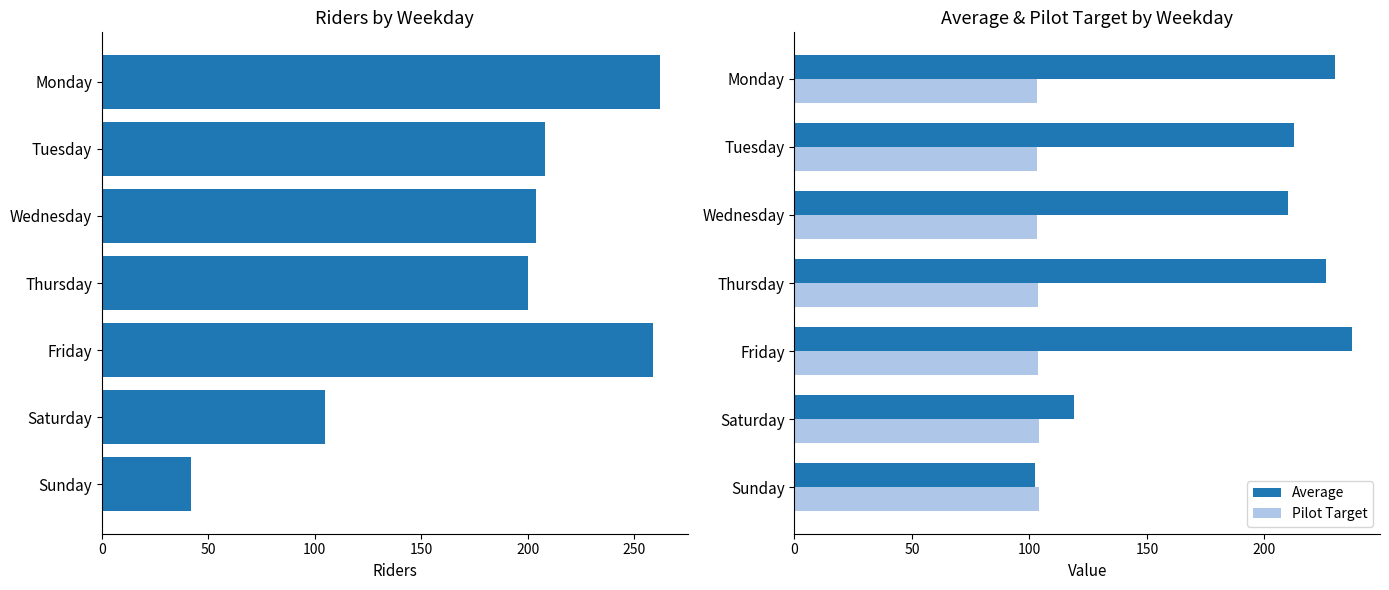

Which category has the highest value in the Average series?

Friday